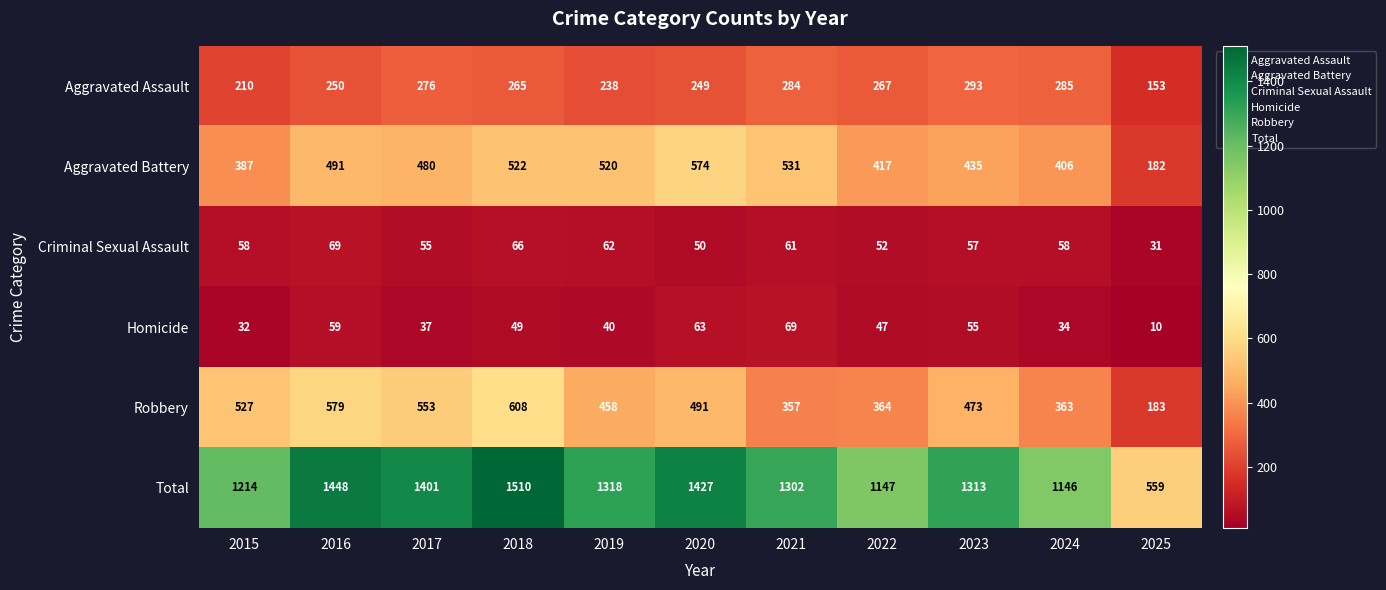

Is the value of Robbery at 2025 greater than the value of Aggravated Assault at 2015?

No